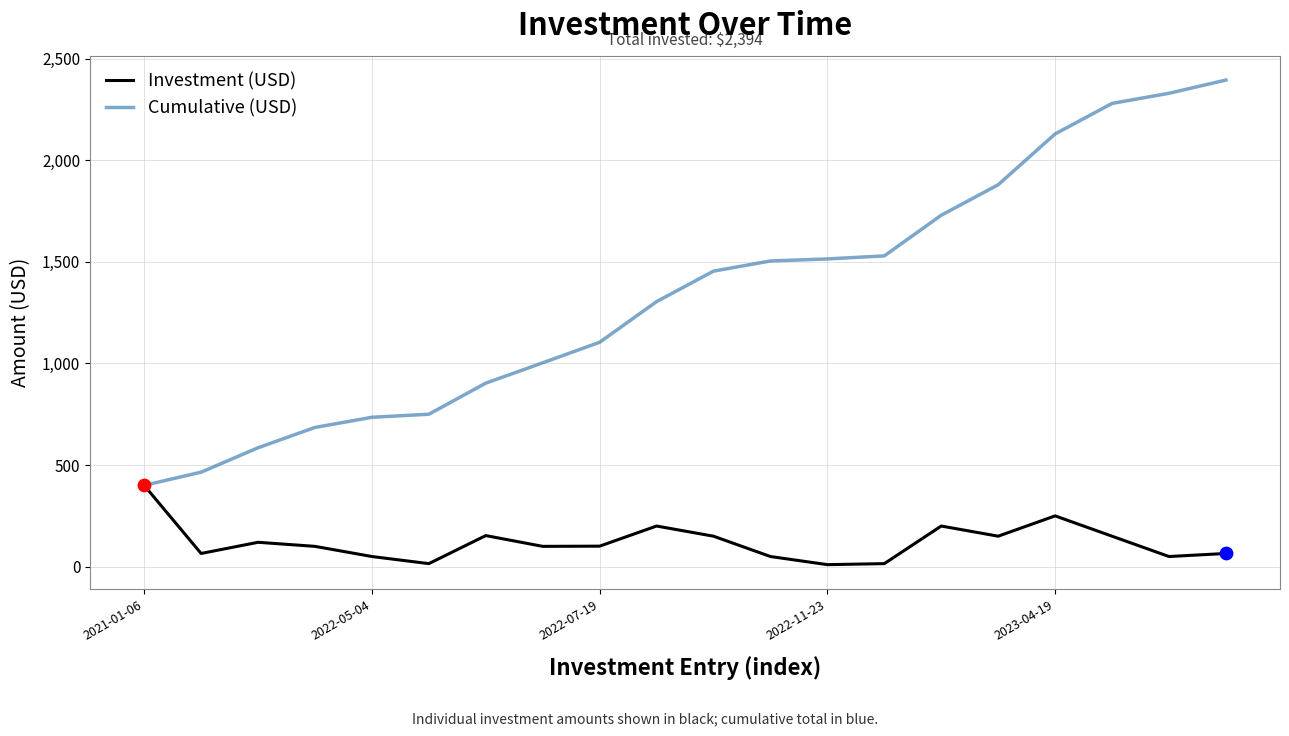

At how many categories does at least one series exceed 82?

20